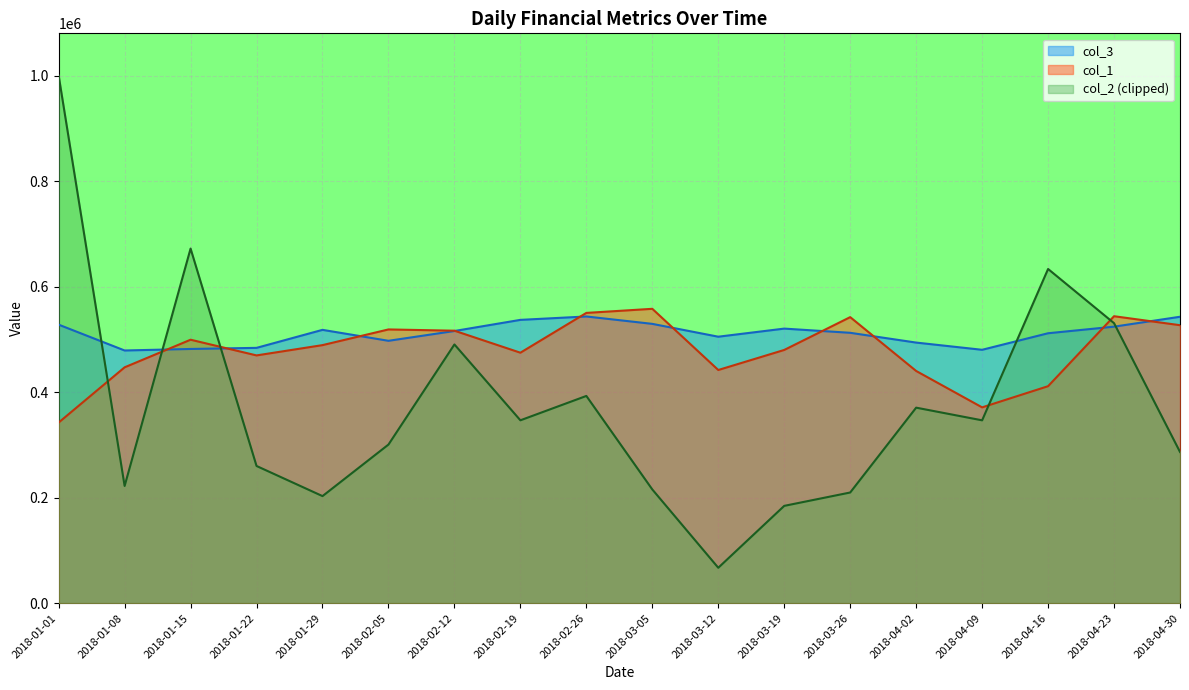

The value of col_1 at 2018-02-05 is 786910.2. True or false?

False